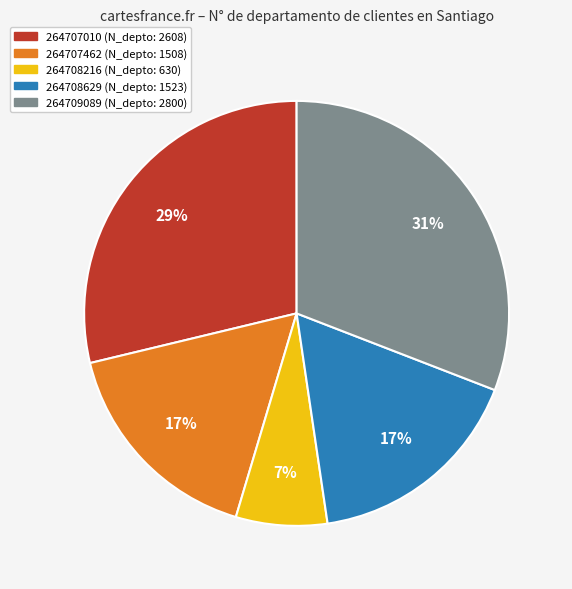

The 264708629 slice represents 17% of the pie. True or false?

True